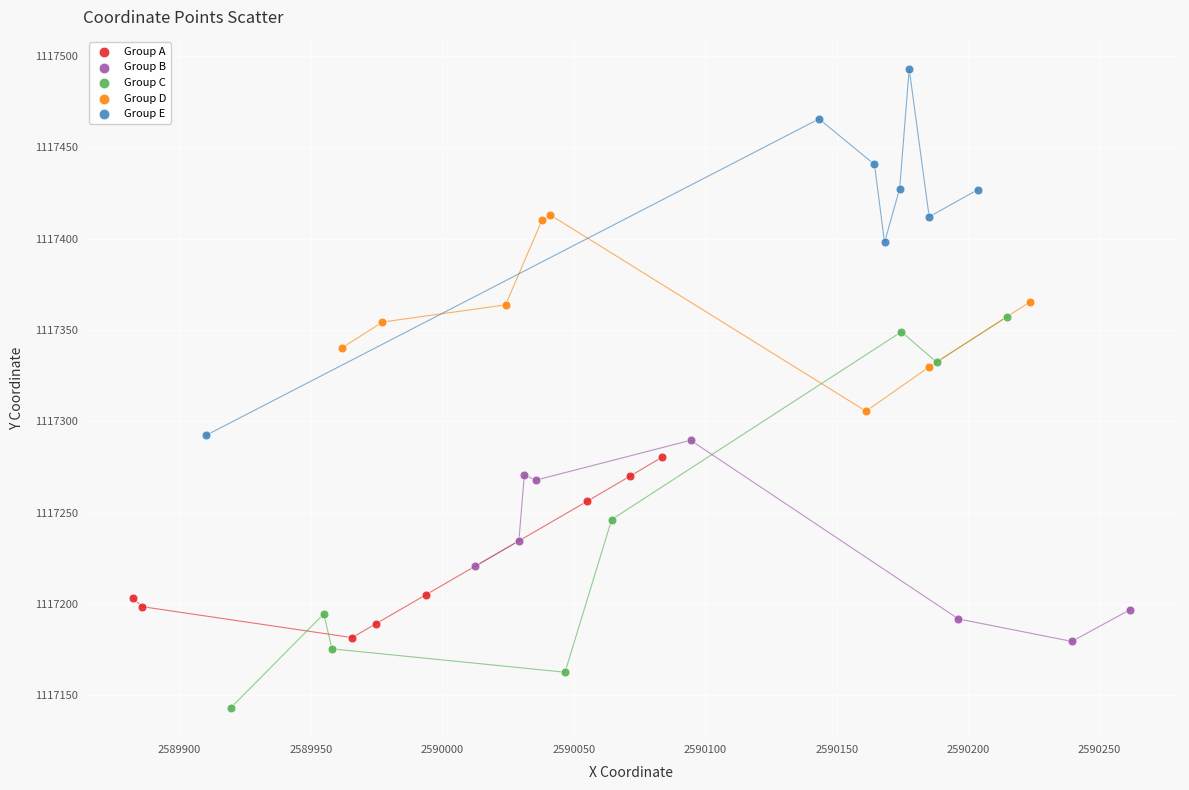

Which series reaches the minimum Y coordinate?

Group C